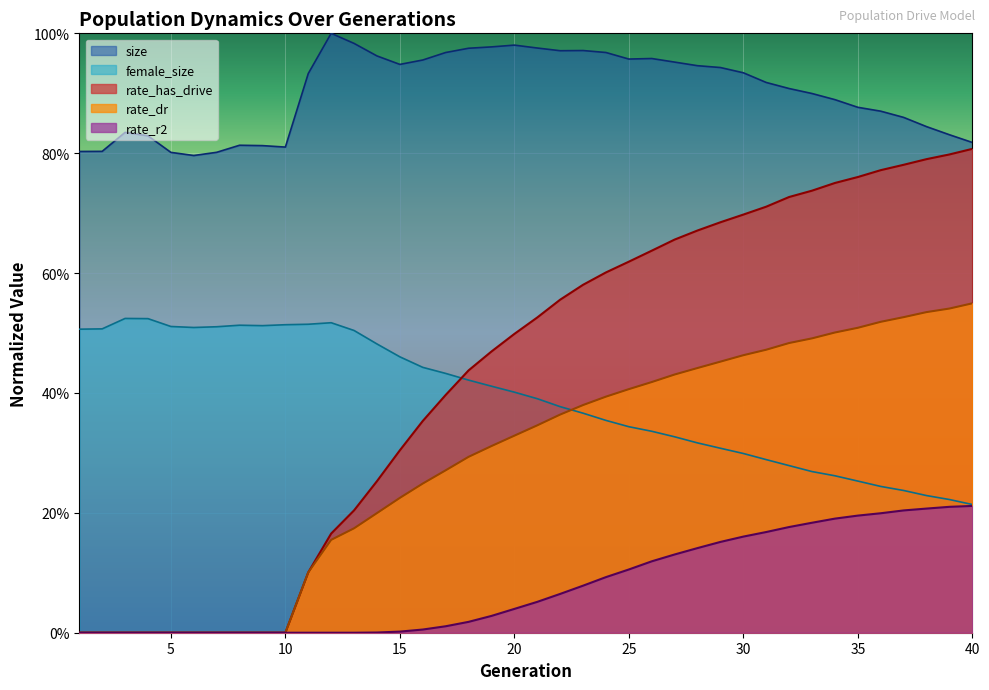

What are all the series names shown in the legend?

size, female_size, rate_has_drive, rate_dr, rate_r2